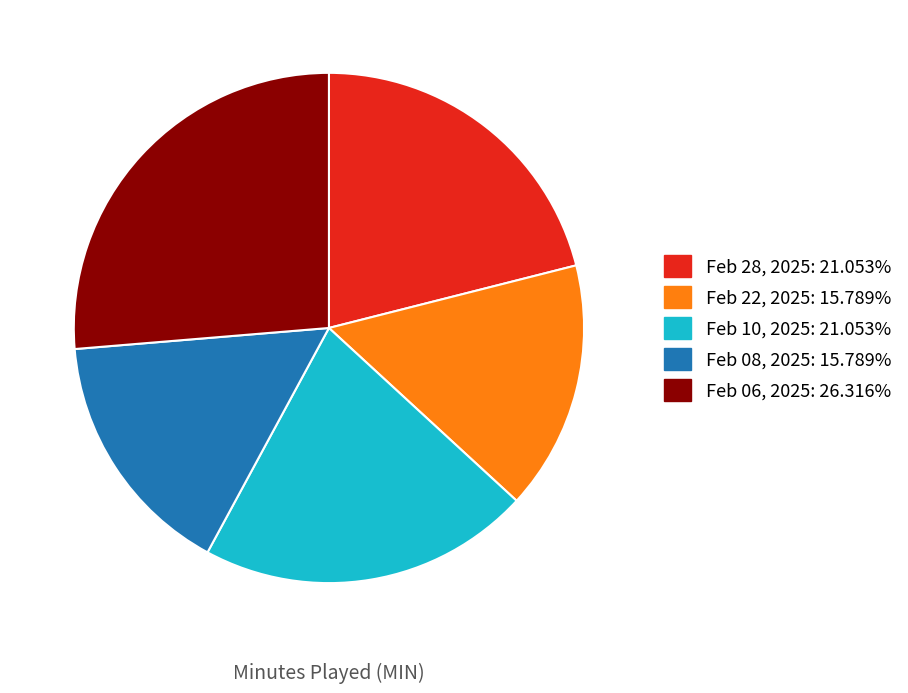

Which has a higher value, Feb 06, 2025 or Feb 08, 2025?

Feb 06, 2025